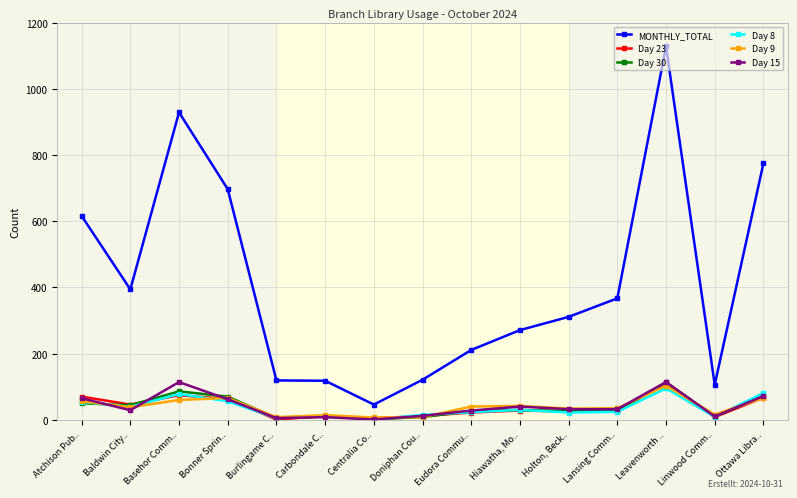

At which category is the sum across all series the highest?

Leavenworth ..